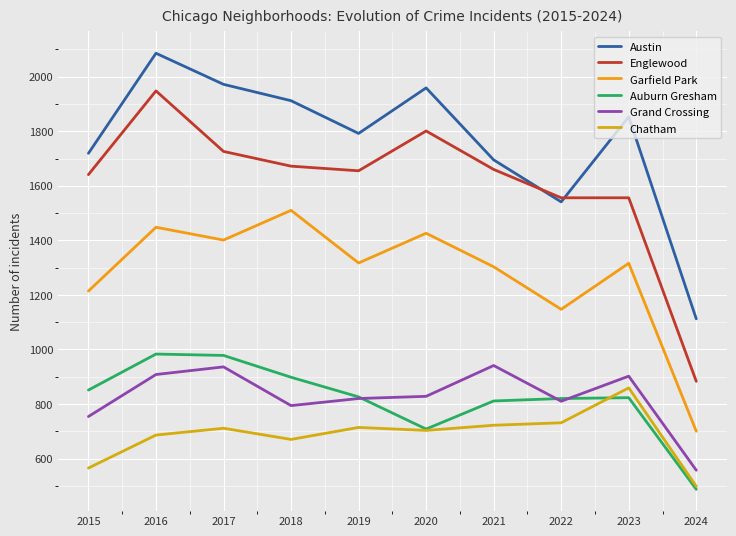

How many lines are shown in the chart?

6